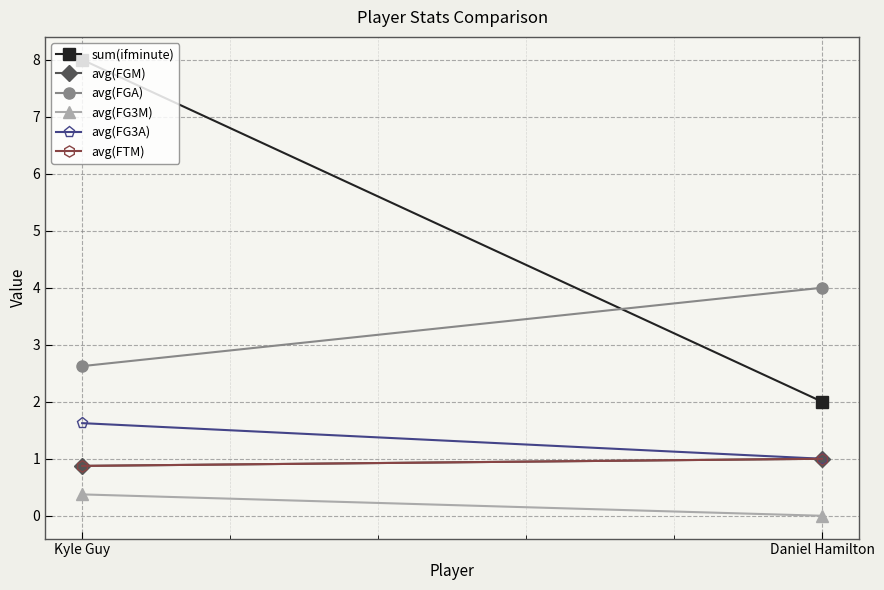

What is the label of the 2nd point from the right?

Kyle Guy